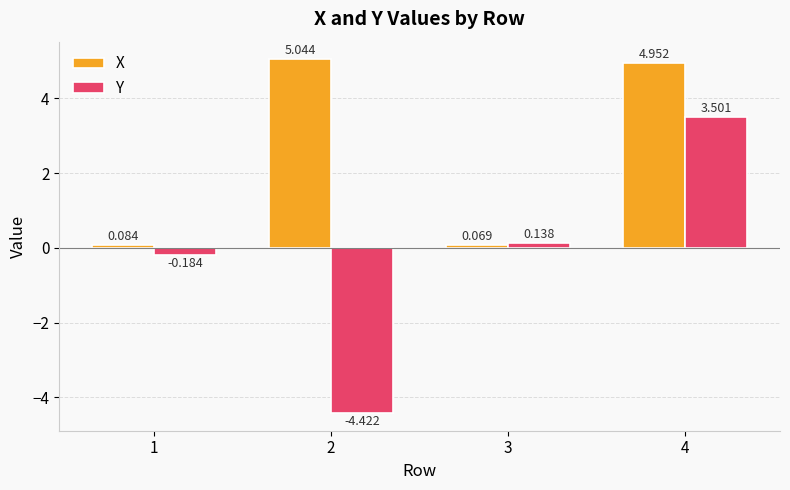

What are all the series names shown in the legend?

X, Y